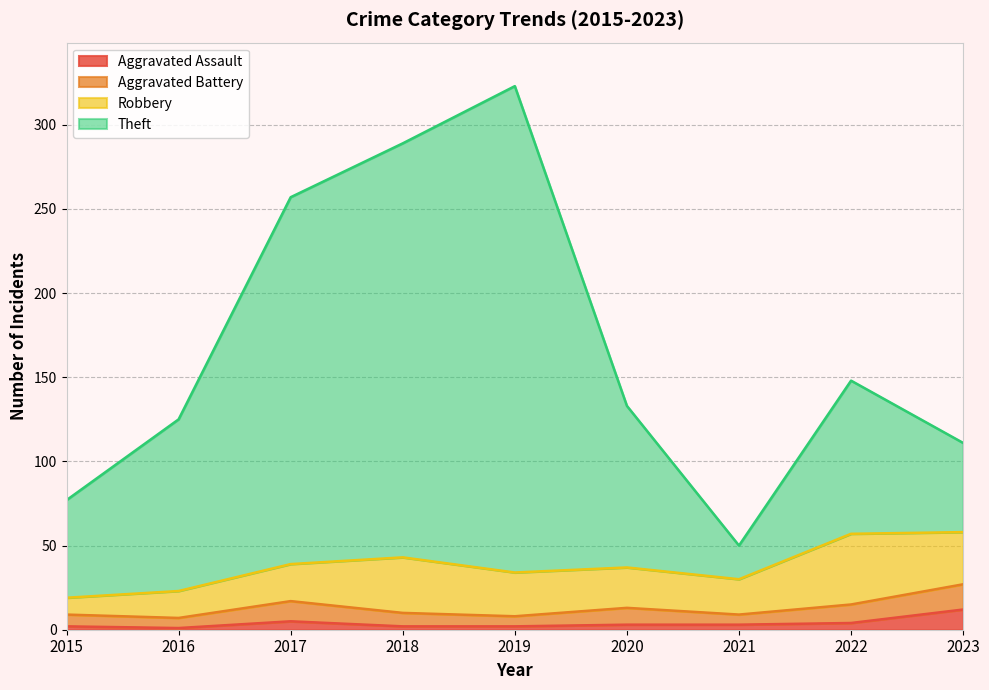

Where does the Aggravated Assault series first go above 3?

2017